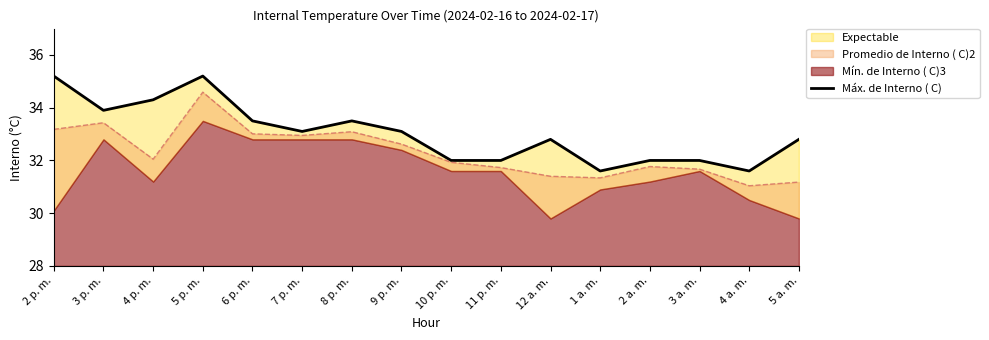

What is the difference between the values at 11 p. m. and 3 p. m.?

1.9